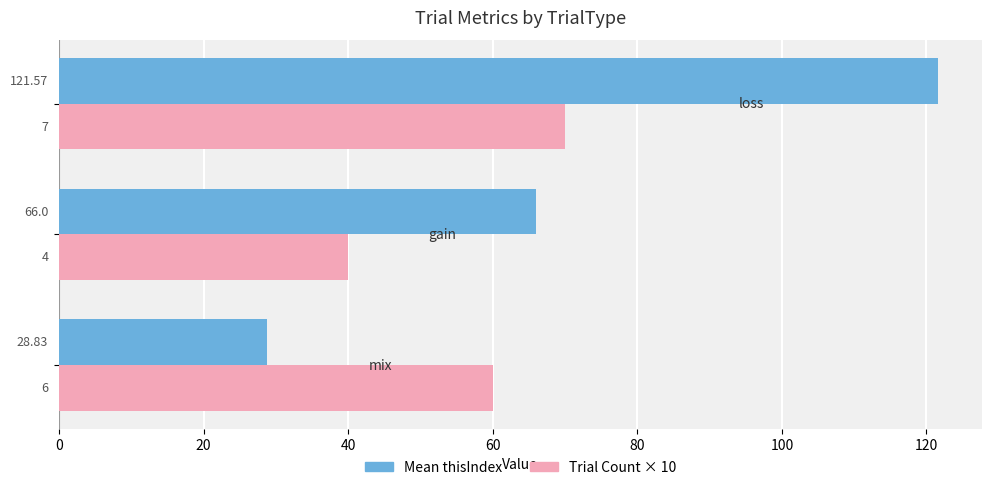

What is the average value of the Trial Count × 10 series?

56.7